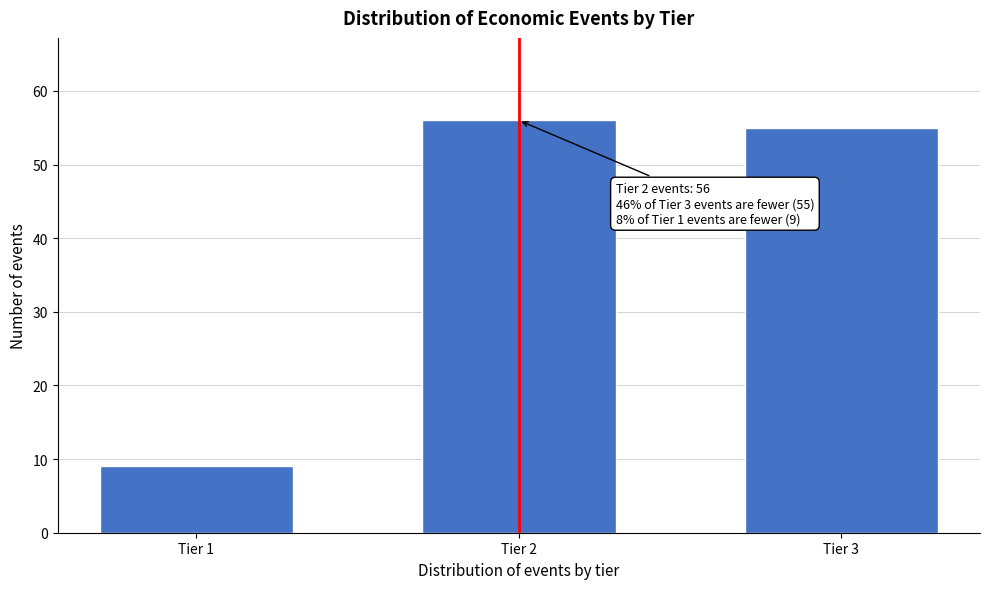

Reading left to right, transcribe all the data shown in this chart.

9	56	55